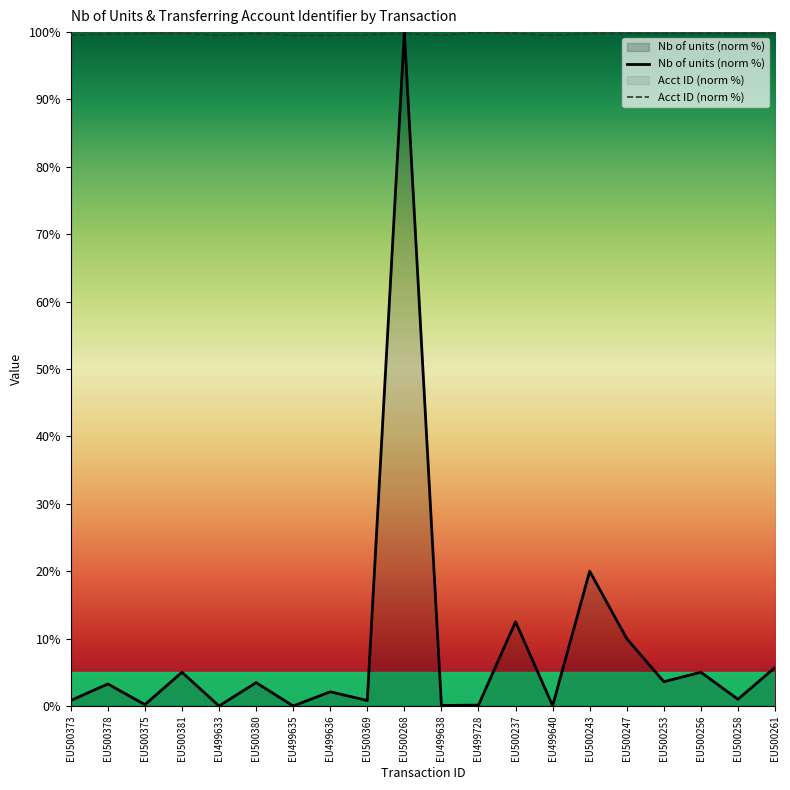

True or false: Transferring Account Identifier and Nb of units intersect in this chart.

True